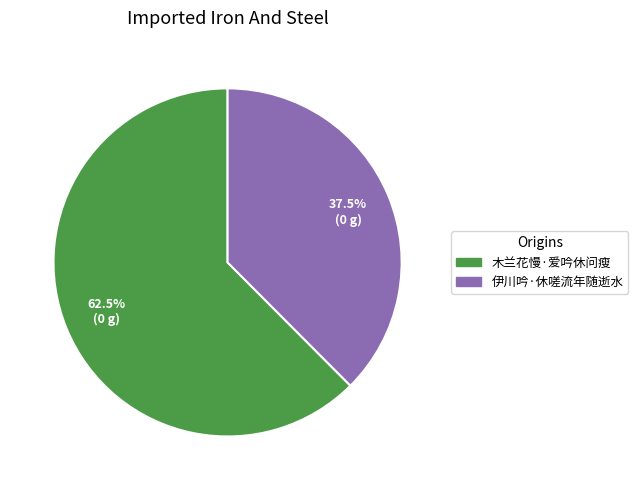

To the nearest percent, what is the difference between the 木兰花慢·爱吟休问瘦 and 伊川吟·休嗟流年随逝水 slice percentages?

25%